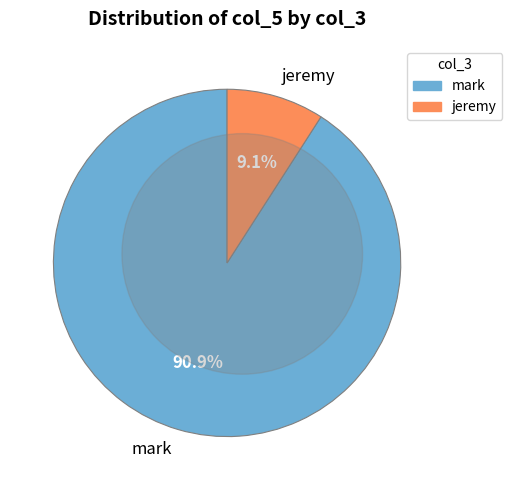

What percentage is NOT represented by mark?

9.1%